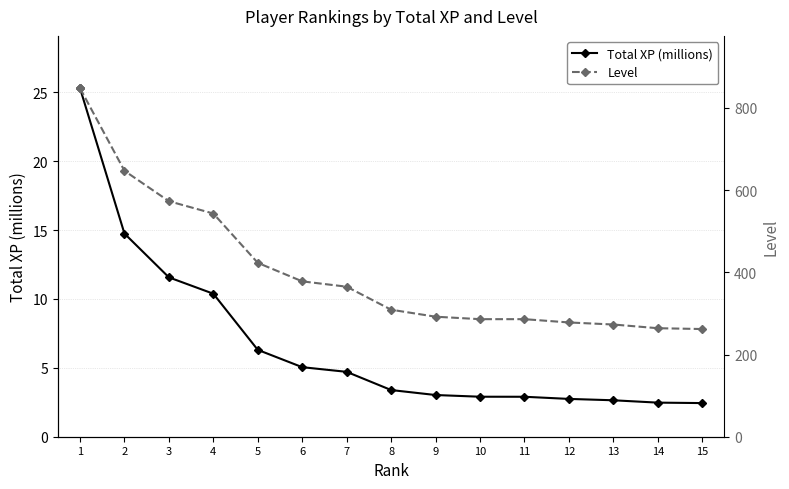

At which category is the sum across all series the highest?

1